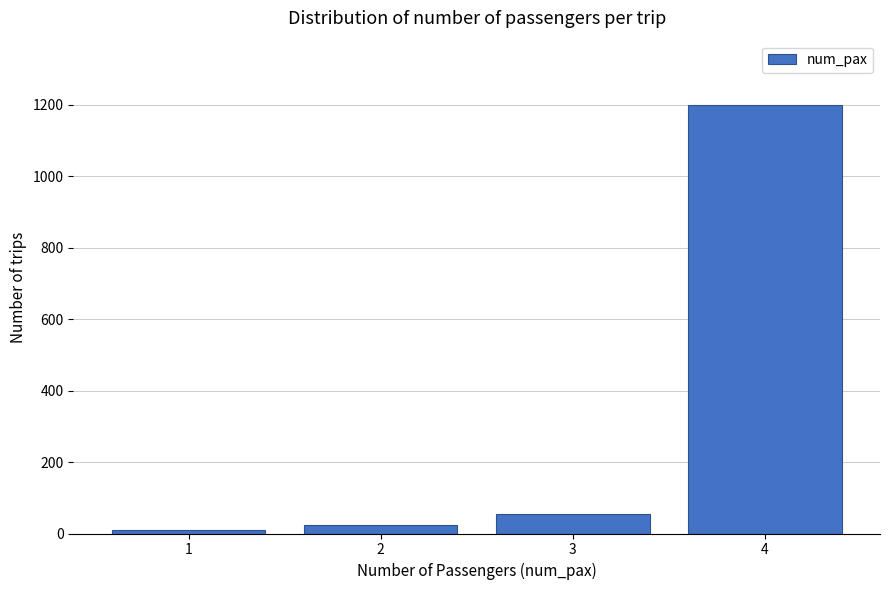

Reading right to left, extract all data points from this chart.

1200	56	24	10